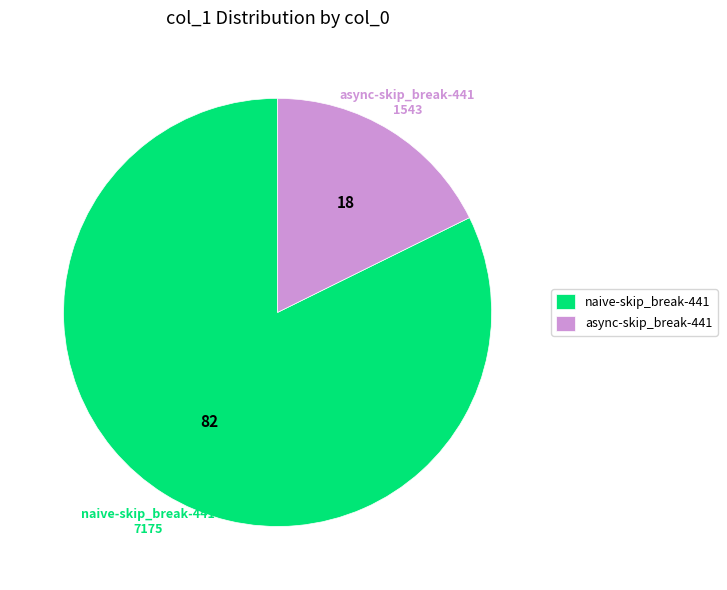

How many slices are in this pie chart?

2